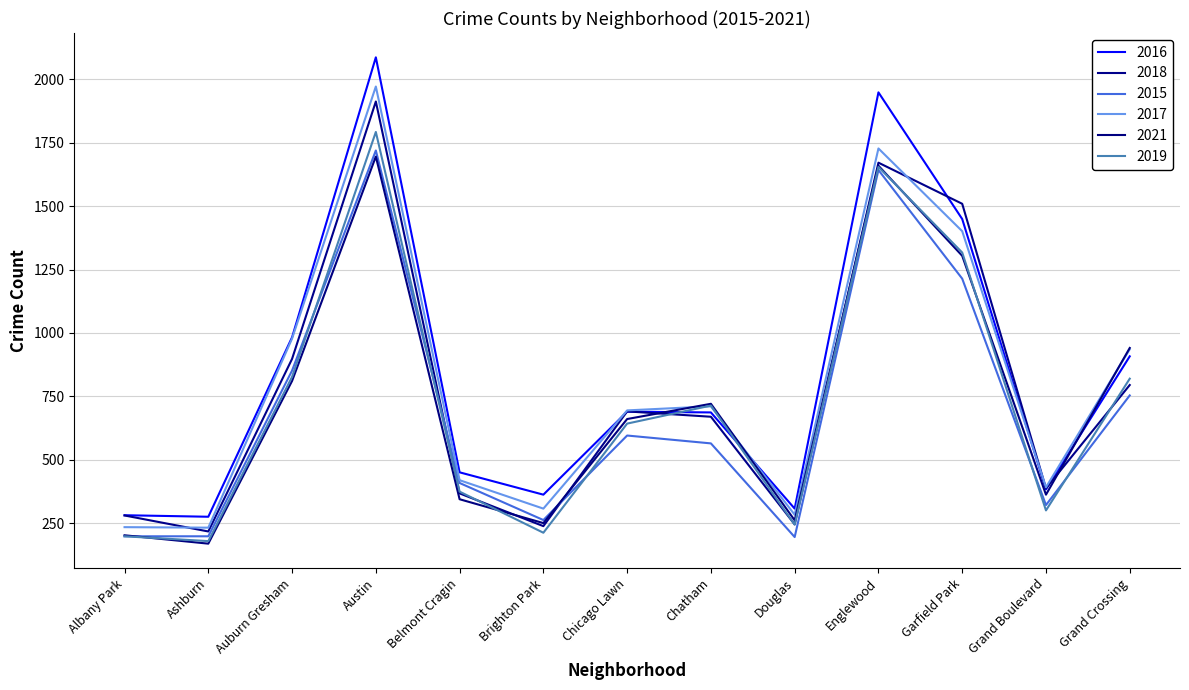

Reading right to left, transcribe all the data shown in this chart.

2016: Grand Crossing=908	Grand Boulevard=384	Garfield Park=1449	Englewood=1948	Douglas=308	Chatham=687	Chicago Lawn=690	Brighton Park=363	Belmont Cragin=451	Austin=2086	Auburn Gresham=983	Ashburn=276	Albany Park=282
2018: Grand Crossing=795	Grand Boulevard=388	Garfield Park=1509	Englewood=1671	Douglas=246	Chatham=670	Chicago Lawn=691	Brighton Park=239	Belmont Cragin=368	Austin=1912	Auburn Gresham=898	Ashburn=218	Albany Park=281
2015: Grand Crossing=754	Grand Boulevard=322	Garfield Park=1214	Englewood=1642	Douglas=196	Chatham=565	Chicago Lawn=596	Brighton Park=263	Belmont Cragin=409	Austin=1719	Auburn Gresham=852	Ashburn=199	Albany Park=199
2017: Grand Crossing=936	Grand Boulevard=392	Garfield Park=1401	Englewood=1727	Douglas=284	Chatham=711	Chicago Lawn=695	Brighton Park=308	Belmont Cragin=420	Austin=1971	Auburn Gresham=978	Ashburn=233	Albany Park=235
2021: Grand Crossing=941	Grand Boulevard=363	Garfield Park=1304	Englewood=1659	Douglas=262	Chatham=721	Chicago Lawn=661	Brighton Park=251	Belmont Cragin=345	Austin=1695	Auburn Gresham=811	Ashburn=170	Albany Park=203
2019: Grand Crossing=820	Grand Boulevard=301	Garfield Park=1317	Englewood=1654	Douglas=245	Chatham=714	Chicago Lawn=643	Brighton Park=213	Belmont Cragin=375	Austin=1792	Auburn Gresham=827	Ashburn=180	Albany Park=199